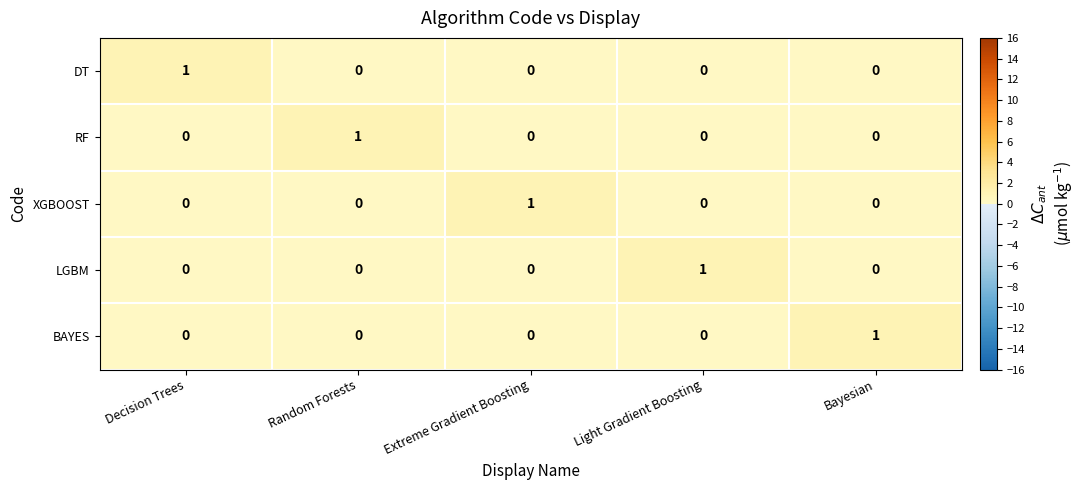

At which label does BAYES reach its peak?

Bayesian